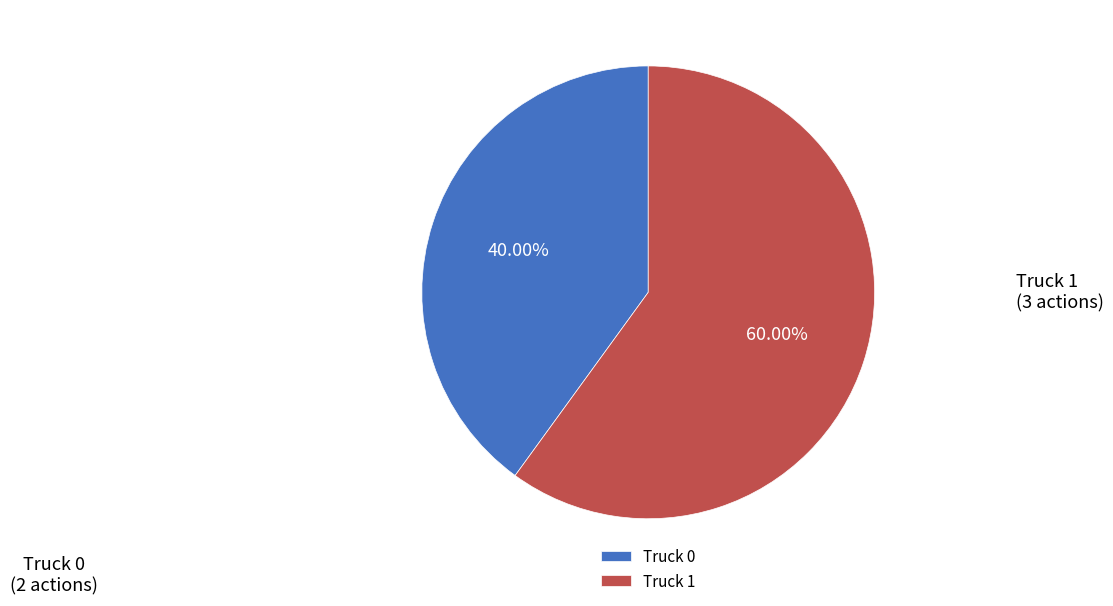

What percentage is NOT represented by Truck 1?

40.0%